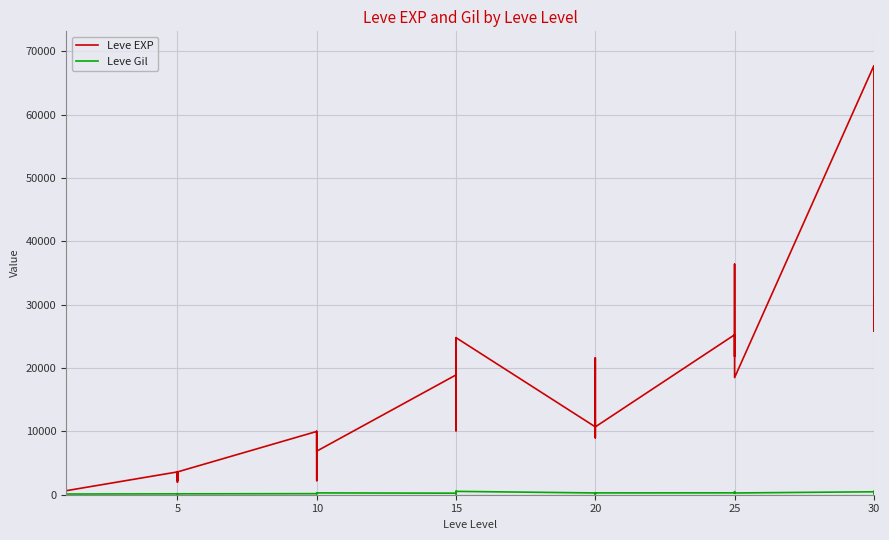

In Leve EXP, how many points are lower than both neighbors (excluding endpoints)?

12